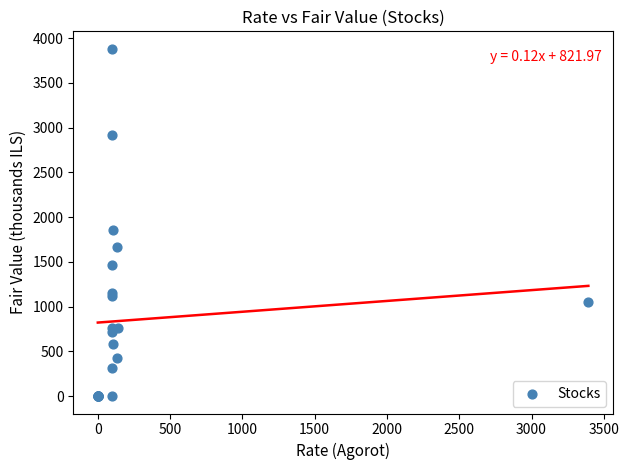

What Y value in the scatter plot is closest to 1941?

1855.3